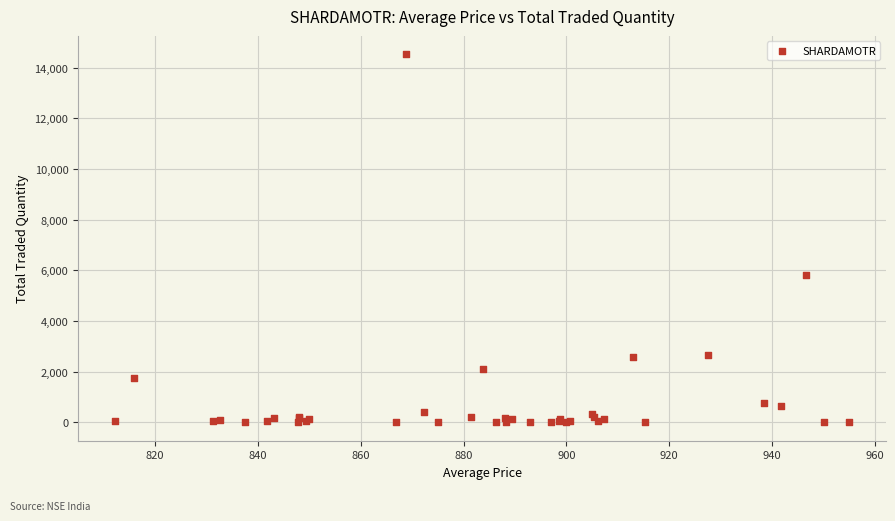

What Y value in the scatter plot is closest to 7262?

5809